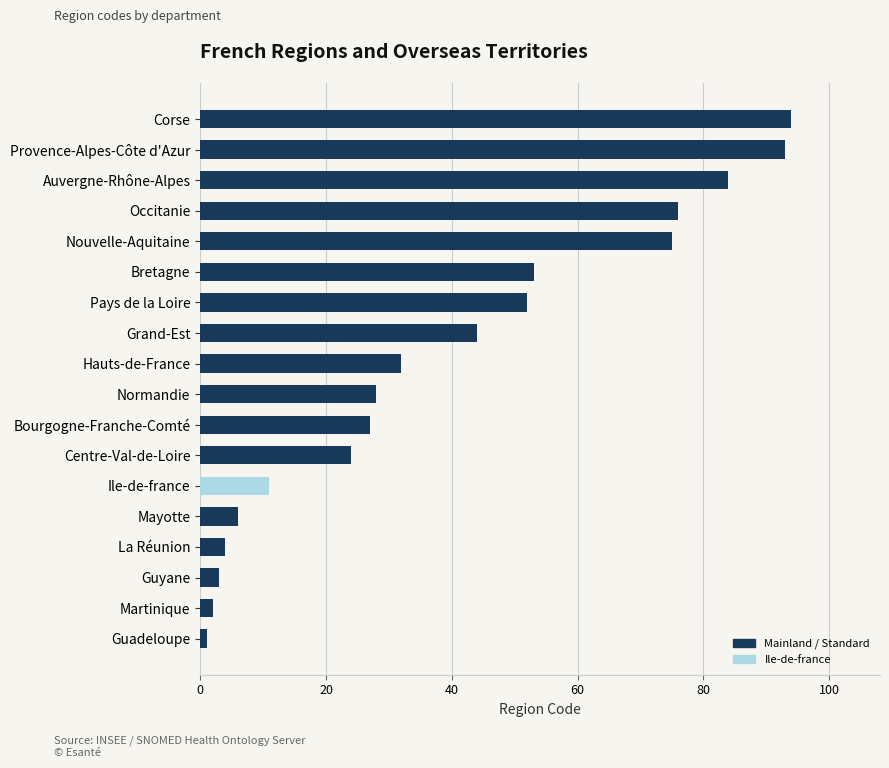

Does the chart contain any negative values?

No